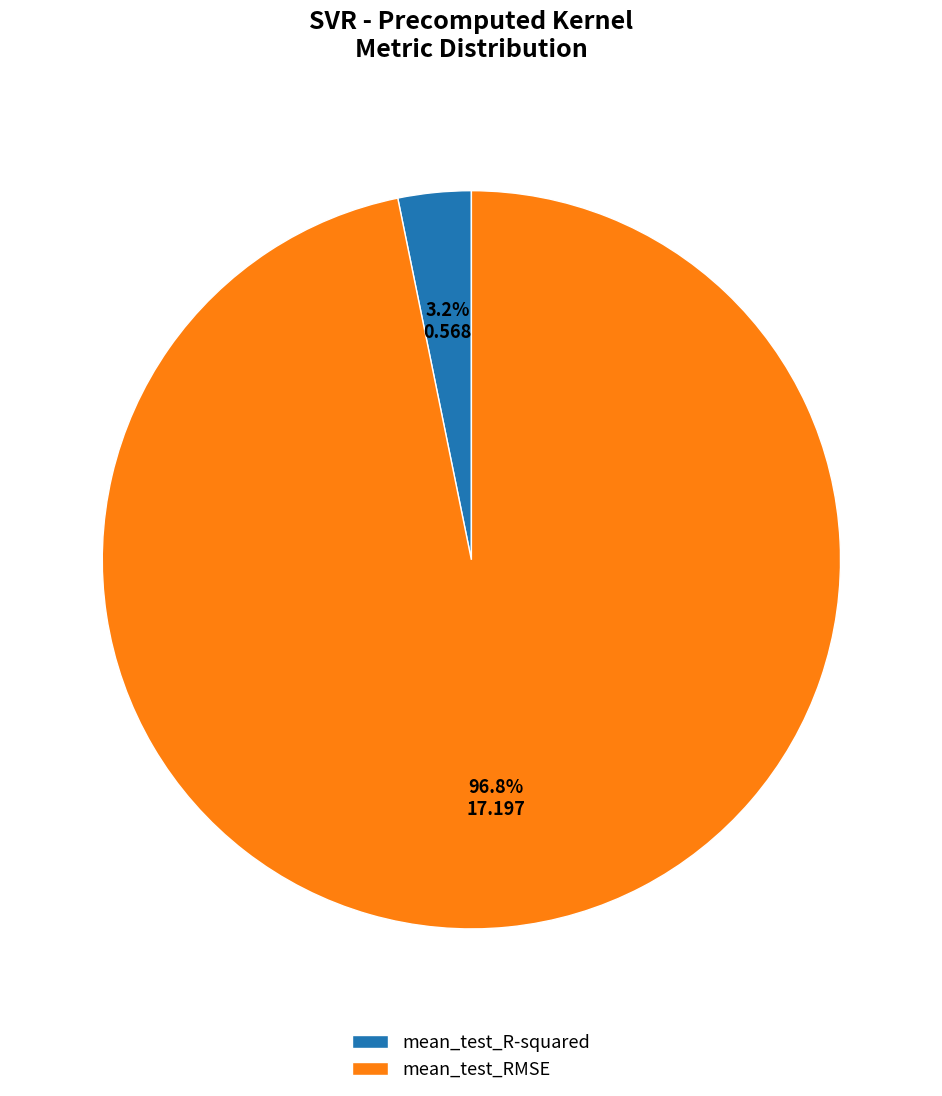

Which has a higher value, mean_test_R-squared or mean_test_RMSE?

mean_test_RMSE